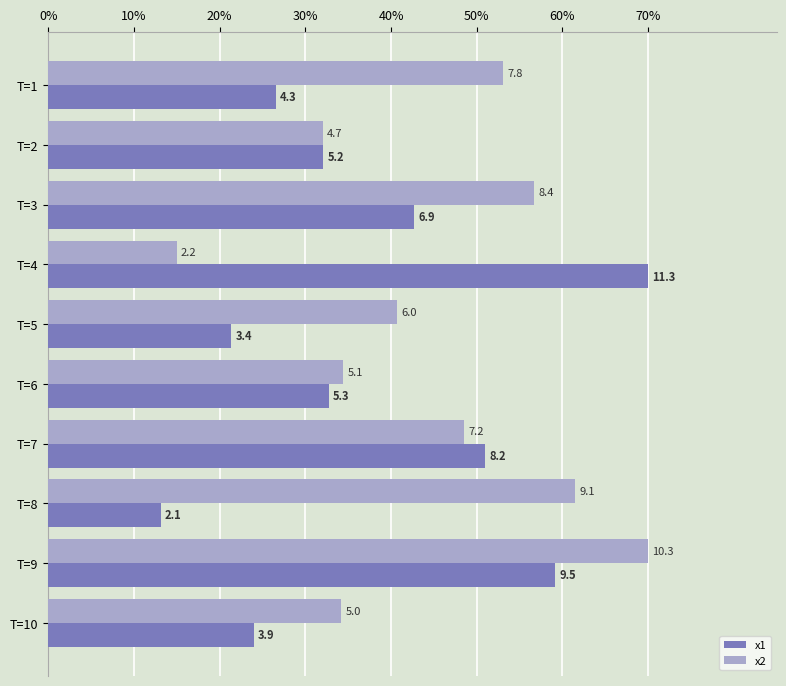

Which series has the largest range (max minus min)?

x1